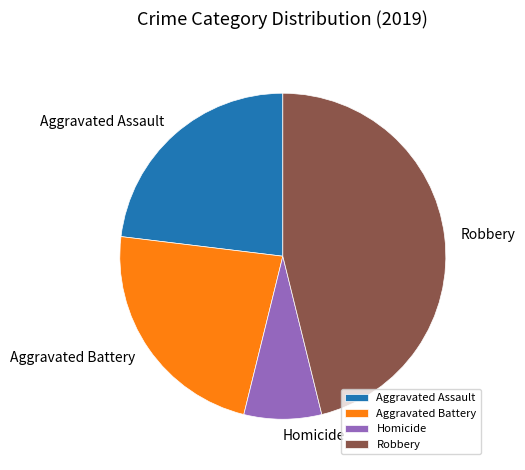

Do Homicide and Aggravated Battery together represent more than half of the pie?

No